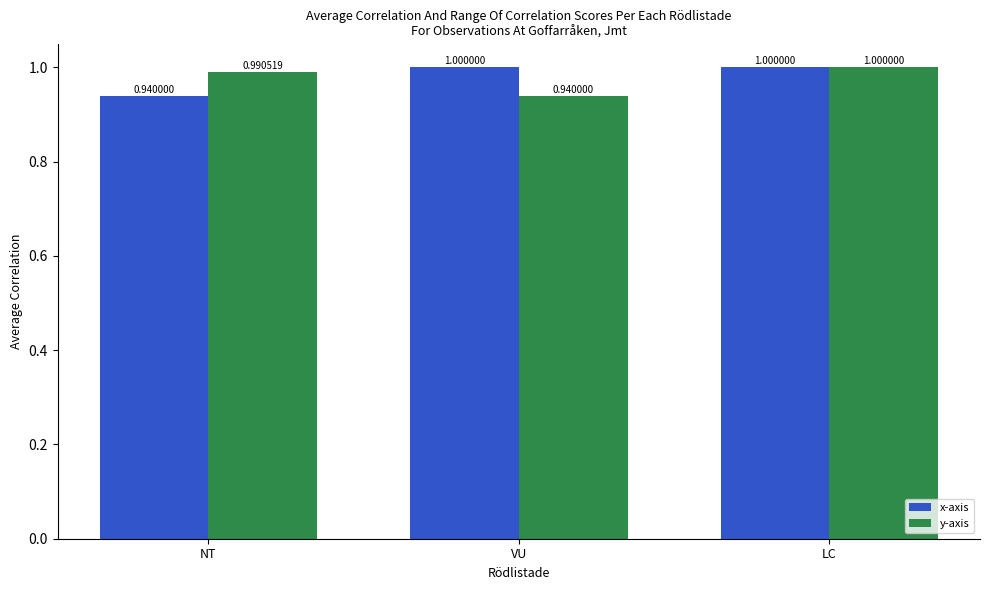

At which label is y-axis closest to 0?

VU